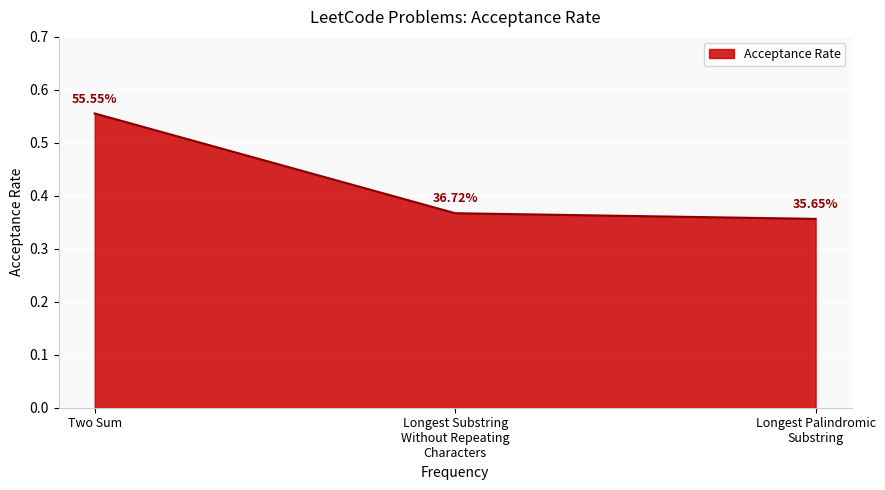

The chart shows a value of 0.8 at Two Sum. True or false?

False